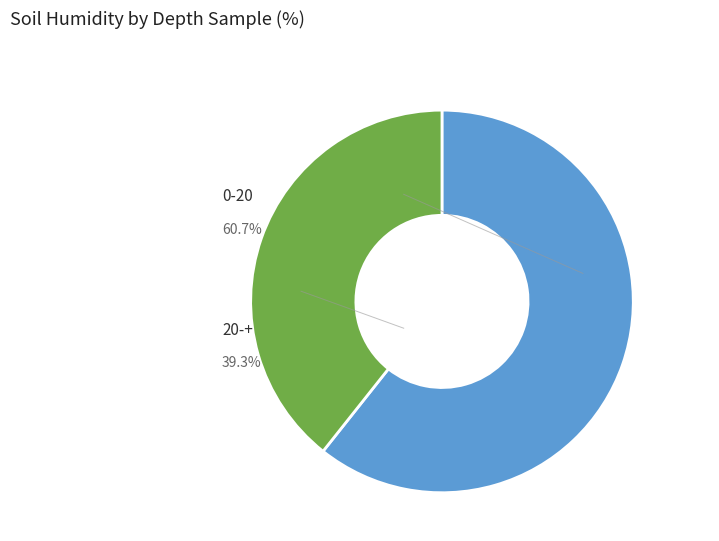

To the nearest percent, what is the combined percentage of 0-20 and 20-+?

100%